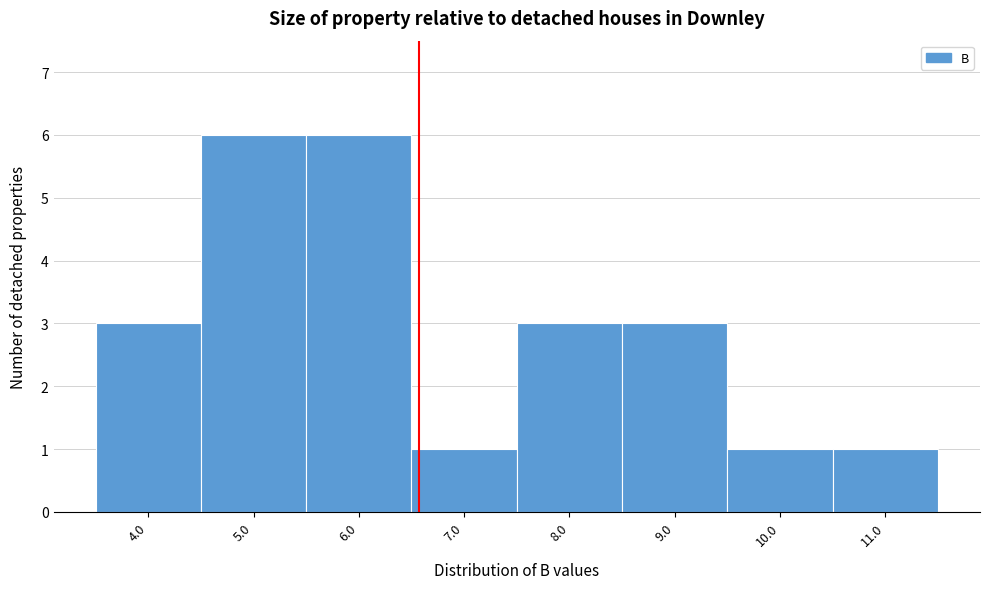

How tall is the bar that spans 6.5 to 7.5 on the x-axis? The values are not printed on the chart, so give them approximately, as read against the axis.

1